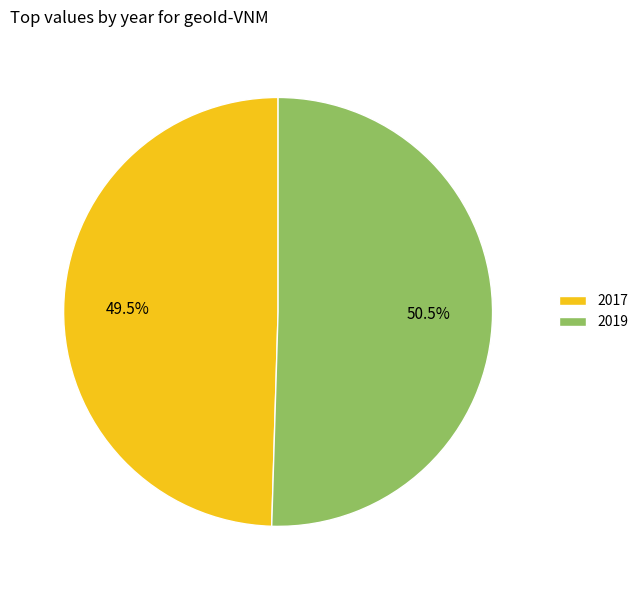

How many slices are in this pie chart?

2